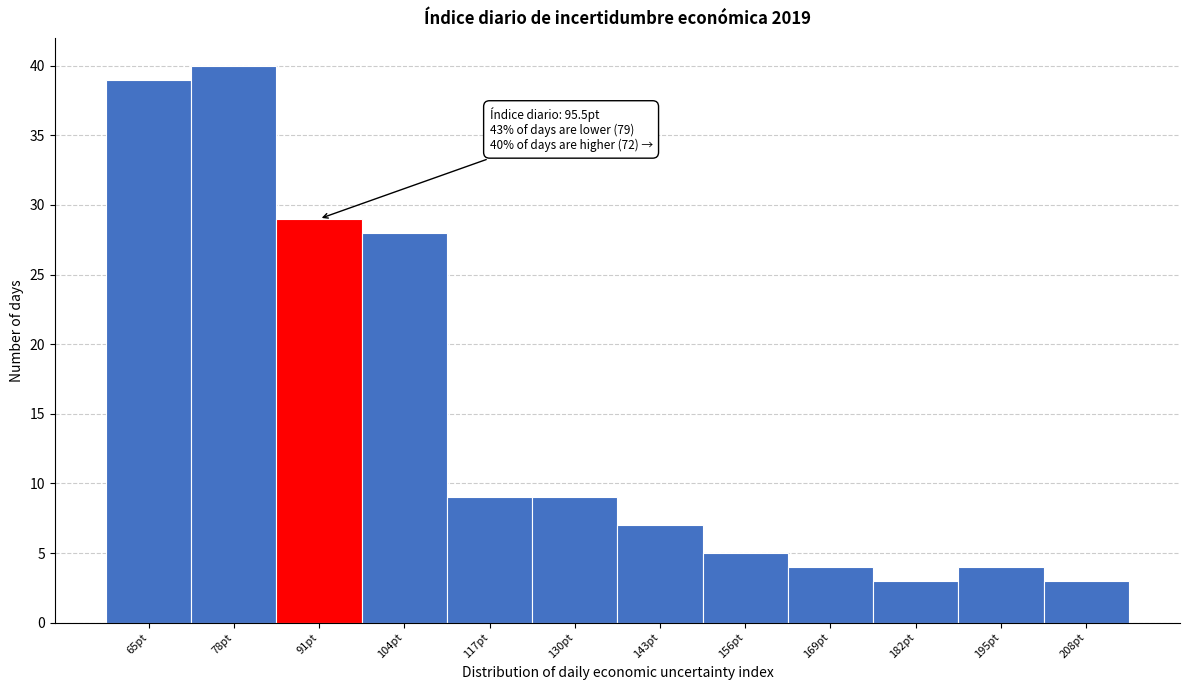

Reading left to right, extract all data points from this chart.

39	40	29	28	9	9	7	5	4	3	4	3